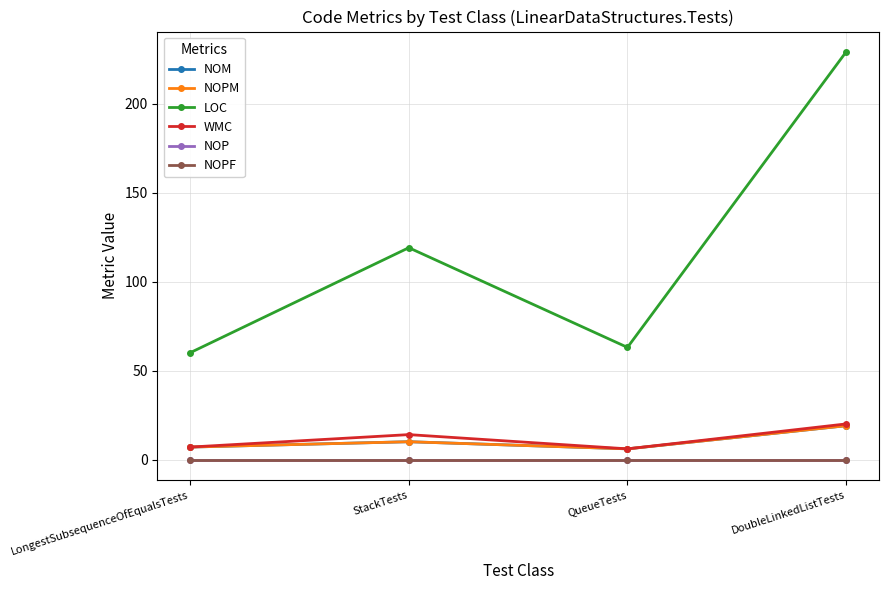

True or false: NOM and NOPF intersect in this chart.

False